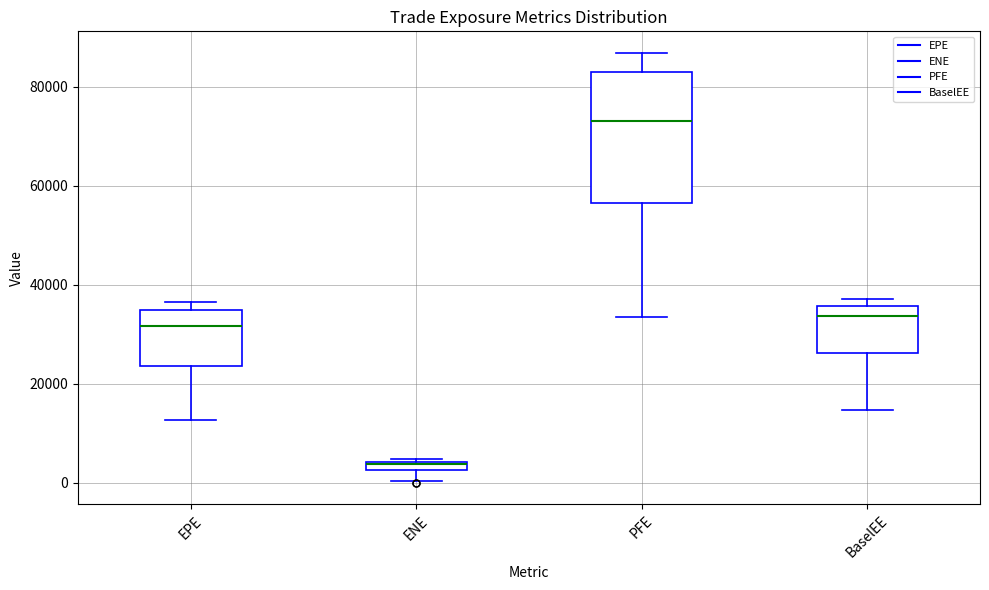

Which box's median line is the highest?

PFE